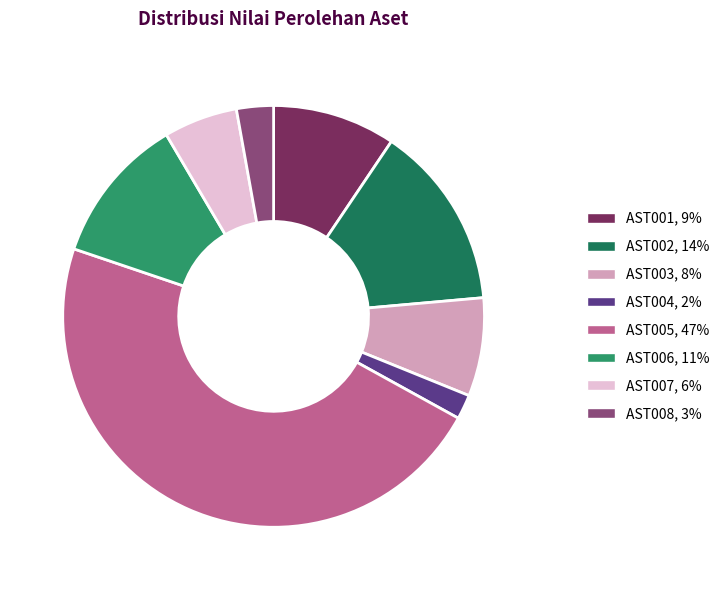

Is the sum of AST007, 6% and AST003, 8% greater than half?

No